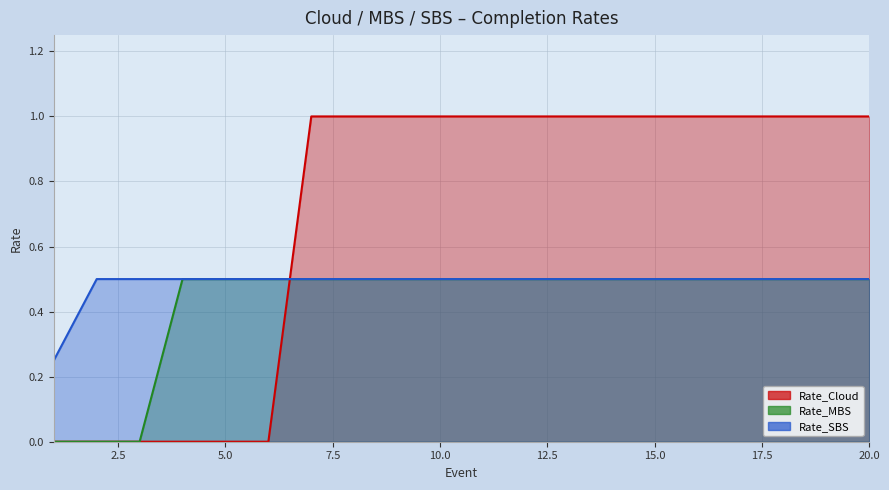

What value does the Rate_MBS series have at 10?

0.5